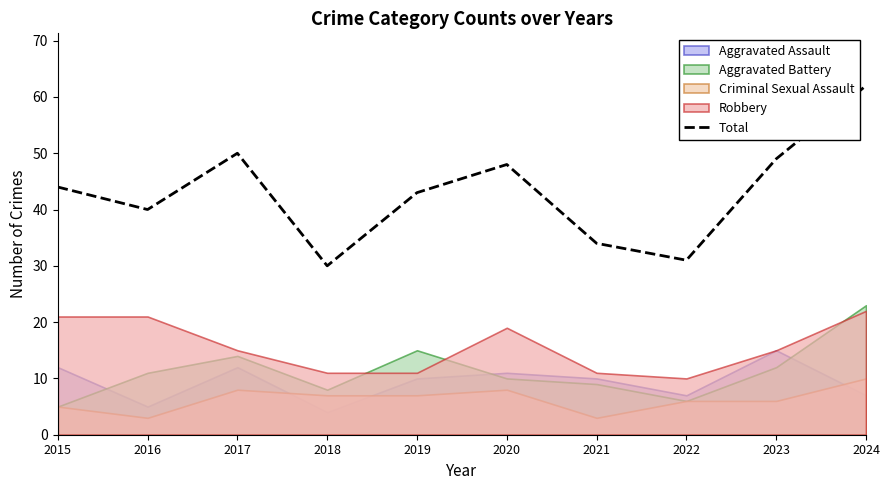

What is the change in value from 2015 to 2019?

-1